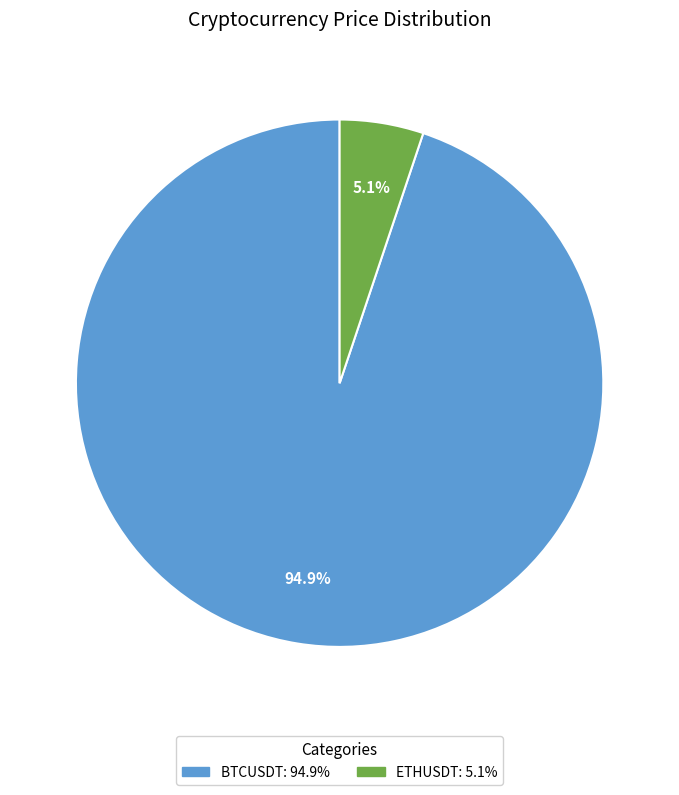

How many segments does this pie chart have?

2